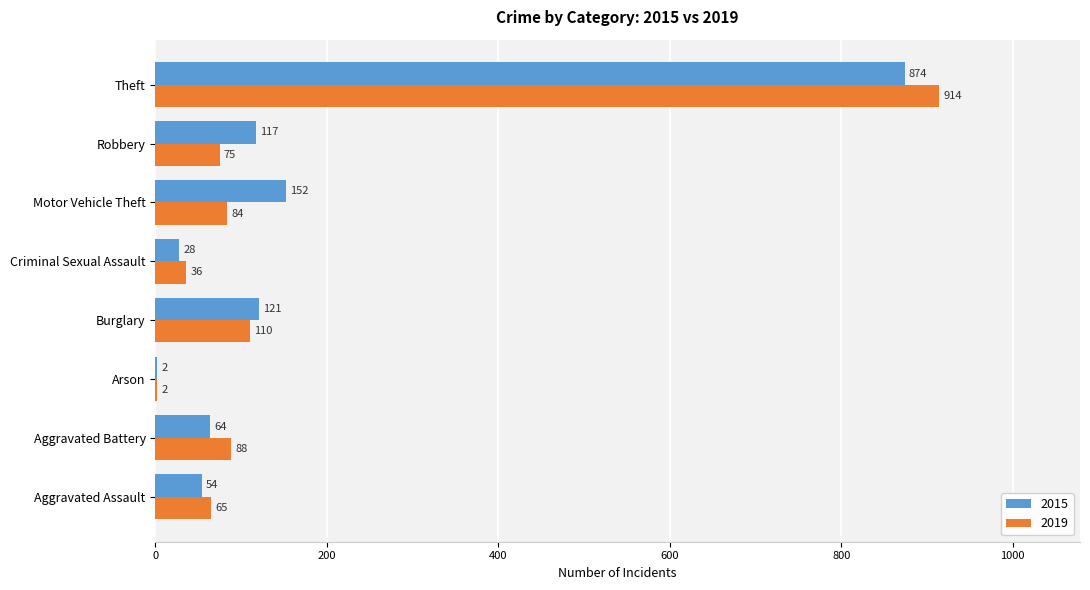

Where is 2019 nearest to the value 458?

Burglary